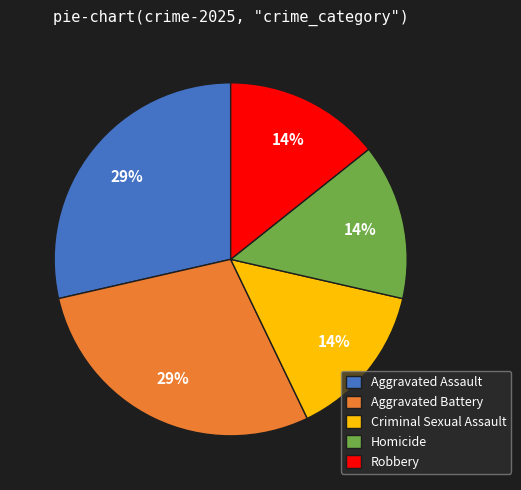

Does Robbery represent more than half of the total?

No